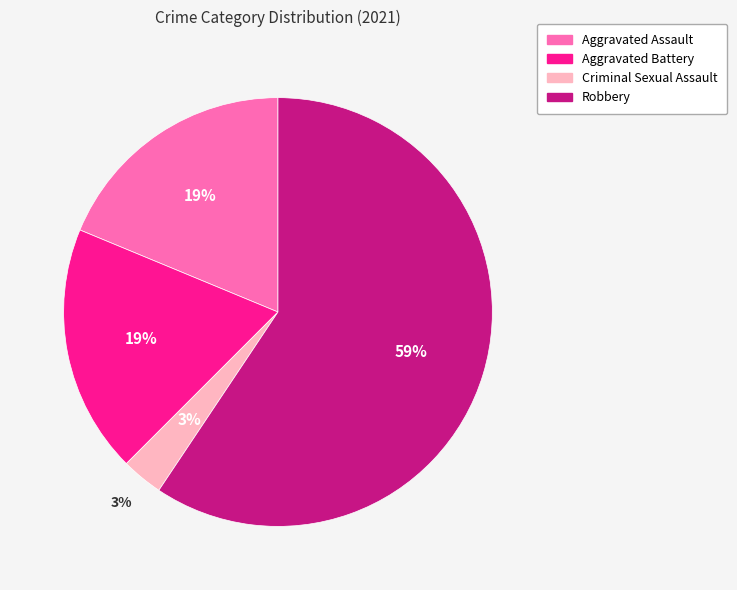

Between Robbery and Aggravated Assault, which is larger?

Robbery